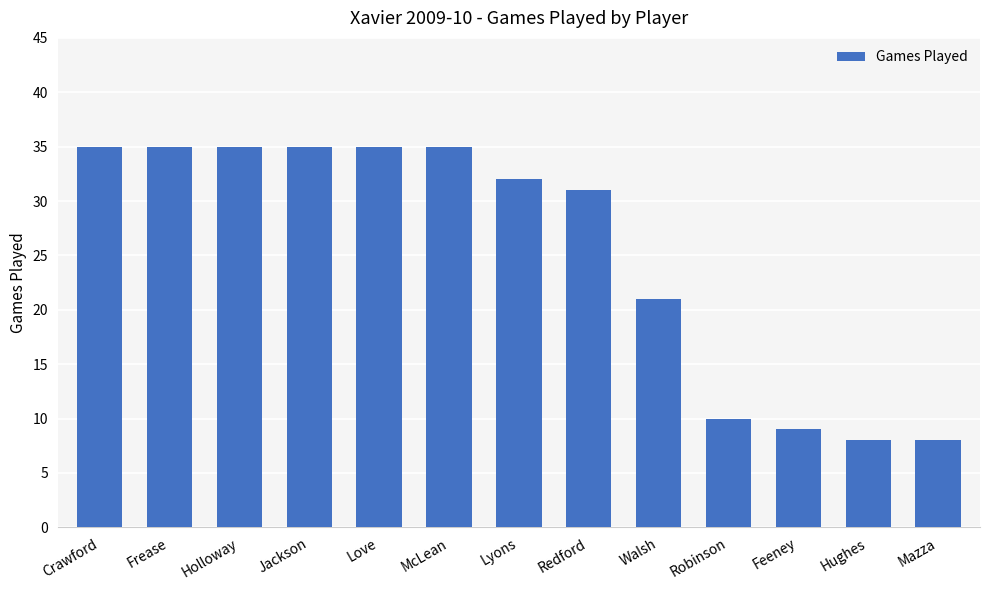

Reading right to left, what are all the values shown in this chart?

8	8	9	10	21	31	32	35	35	35	35	35	35